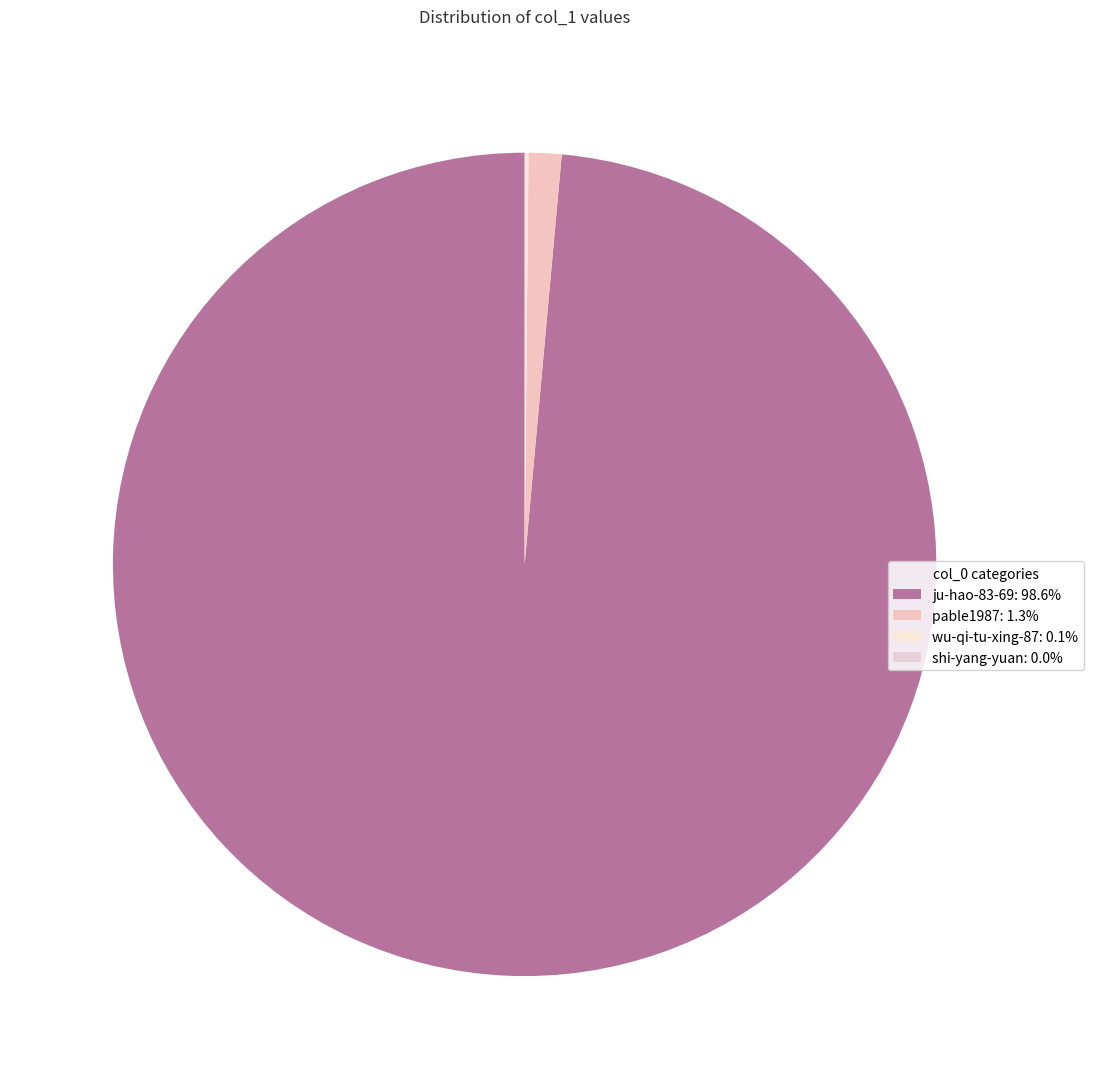

What is the change in value from pable1987 to wu-qi-tu-xing-87?

-32